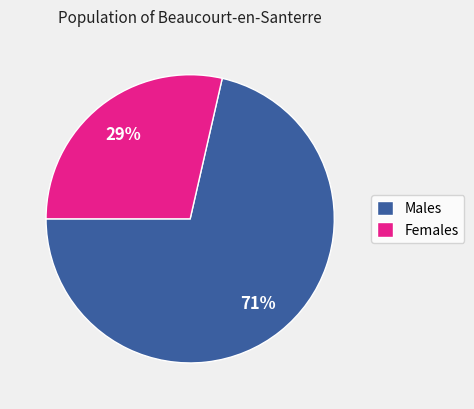

To the nearest percent, what is the average slice percentage?

50%